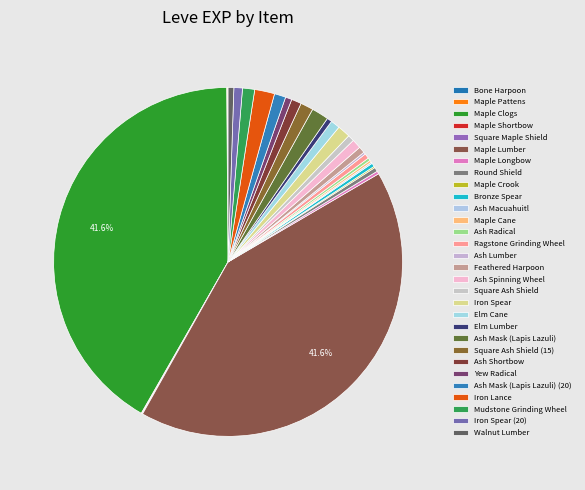

To the nearest percent, what is the difference between the largest and smallest slice percentages?

42%